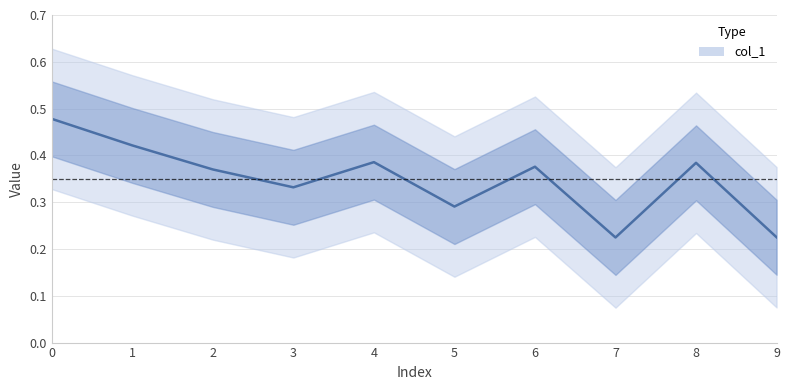

The chart shows a value of 0.3 at 0. True or false?

False